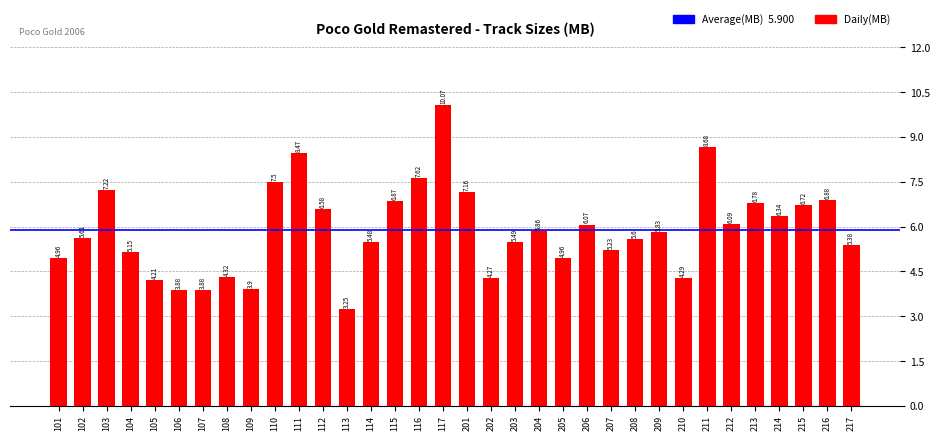

What is the sum of all values?

200.6